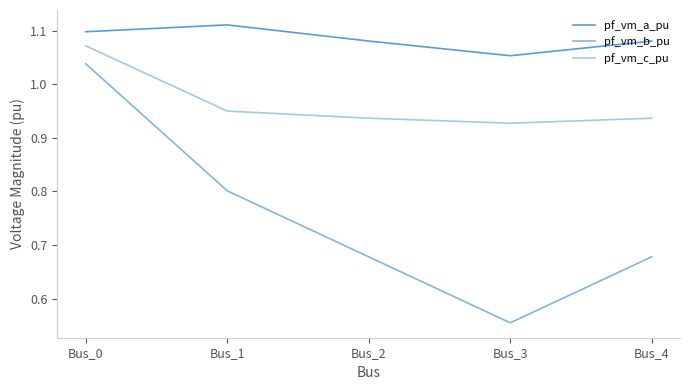

What is the sum of the pf_vm_b_pu values at Bus_0 and Bus_1?

1.8